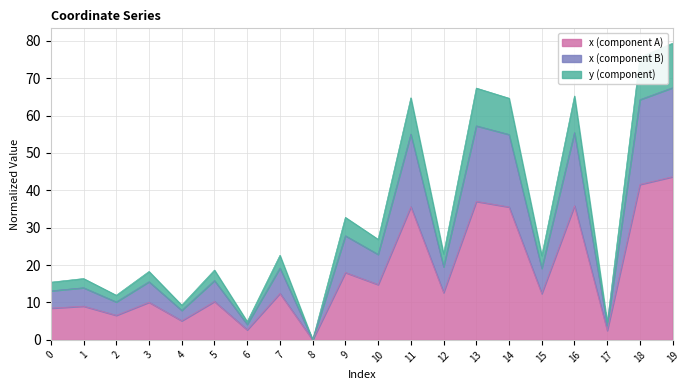

What is the change in value from 5 to 16?

+25.6